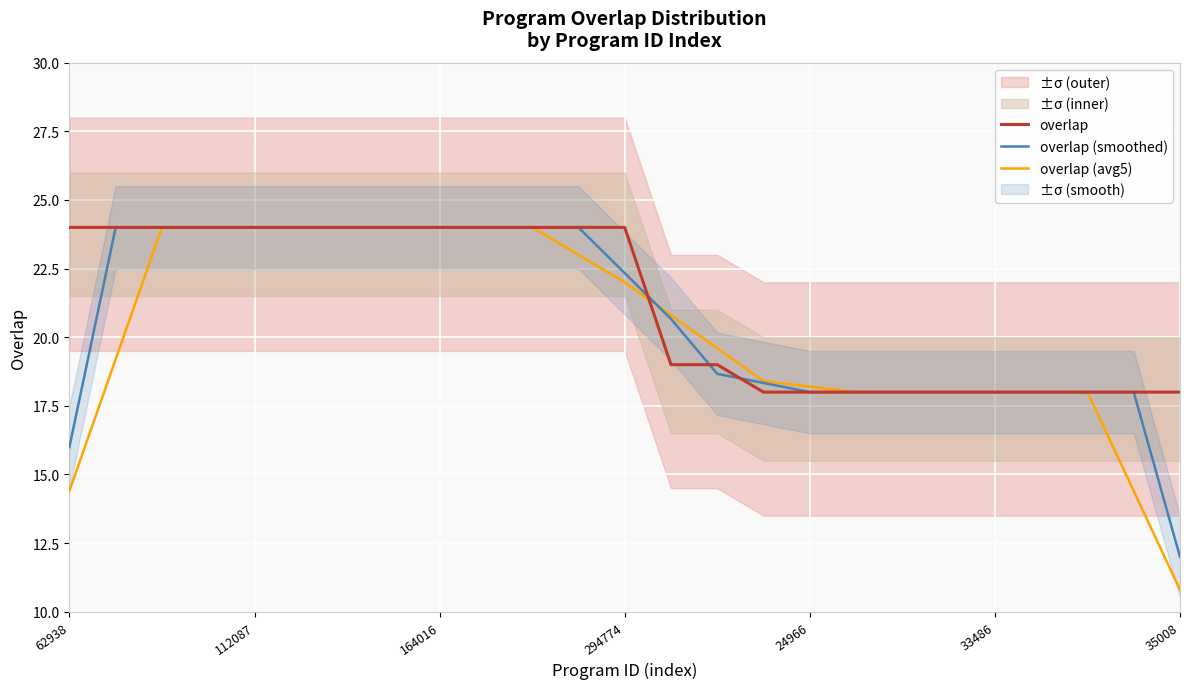

At 9, list the series in order from smallest to largest.

overlap, overlap (smoothed), overlap (avg5)